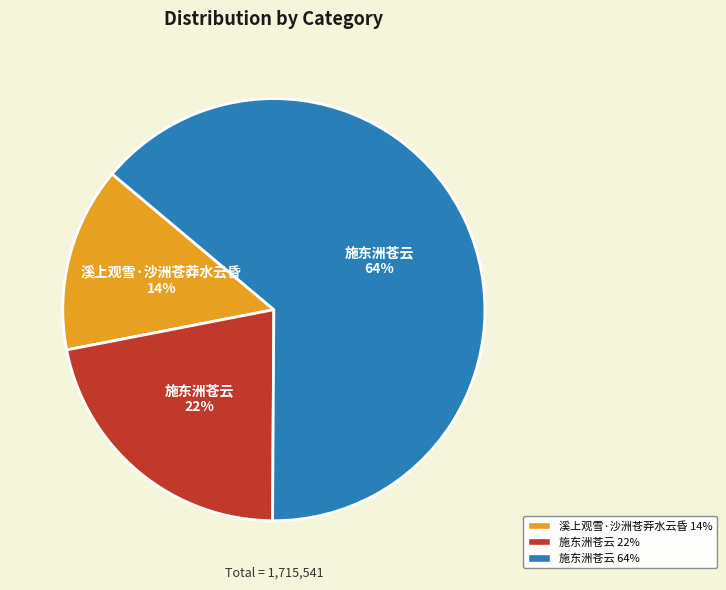

To the nearest percent, what is the average slice percentage?

33%